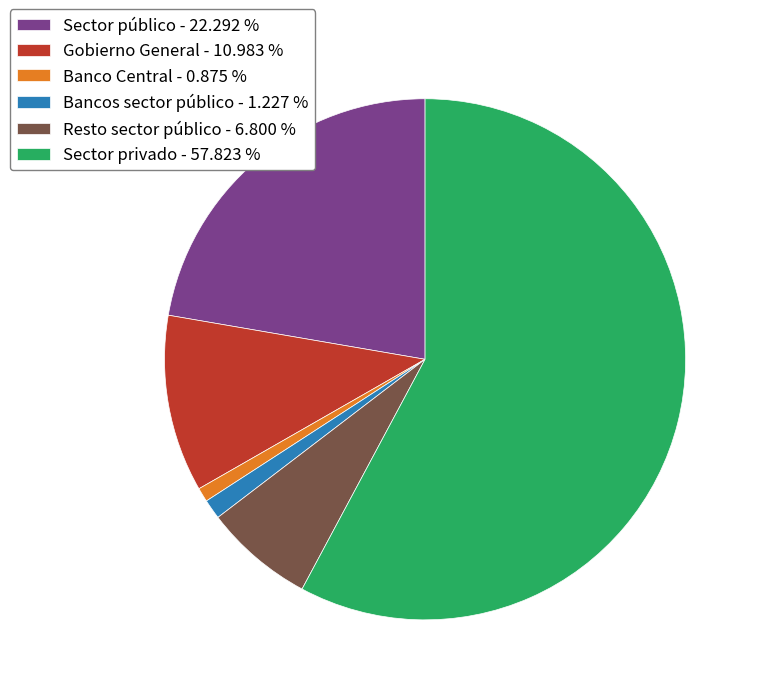

Which slice represents more than half of the pie?

Sector privado - 57.823 %